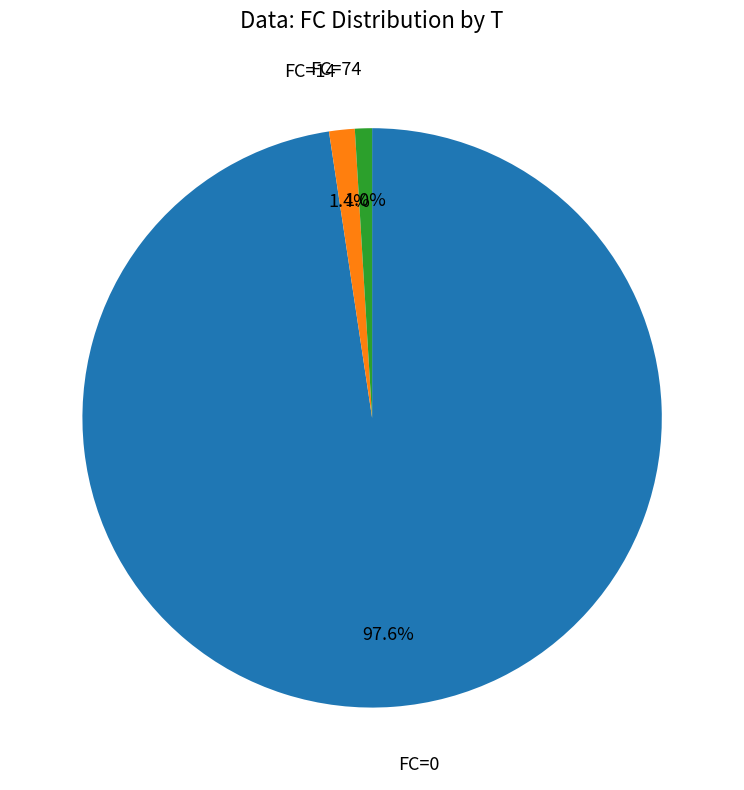

Is there a majority slice in this chart?

Yes